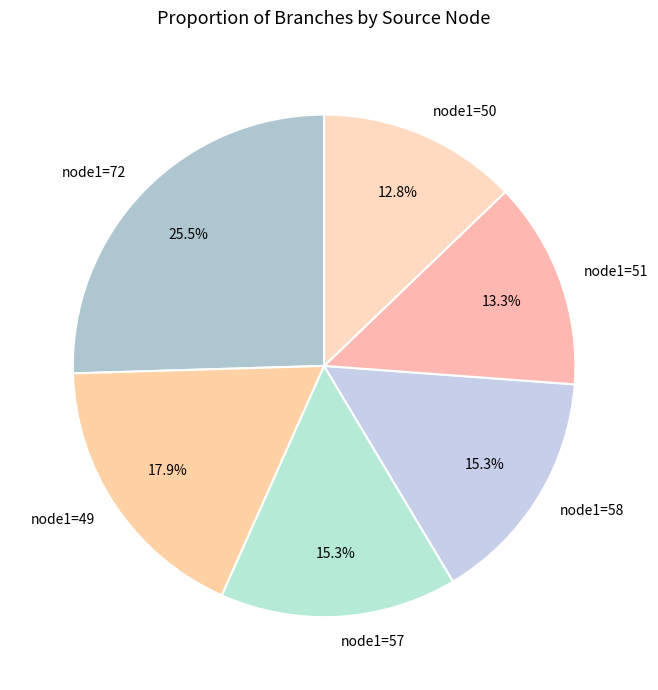

Does node1=72 account for over 50% of the chart?

No